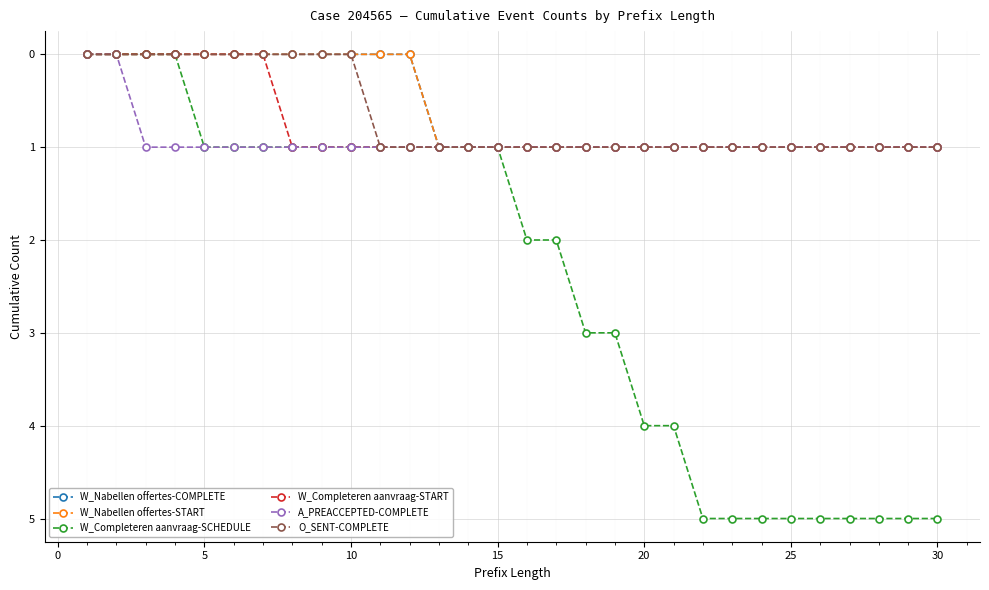

How many positive values does the O_SENT-COMPLETE series have?

20